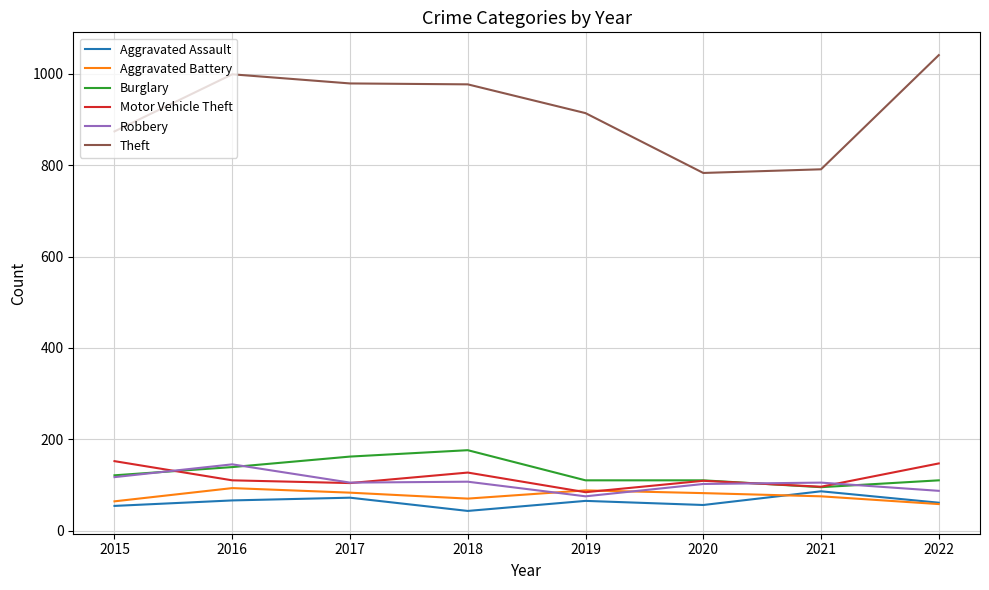

Which label corresponds to the largest value in the chart?

2022